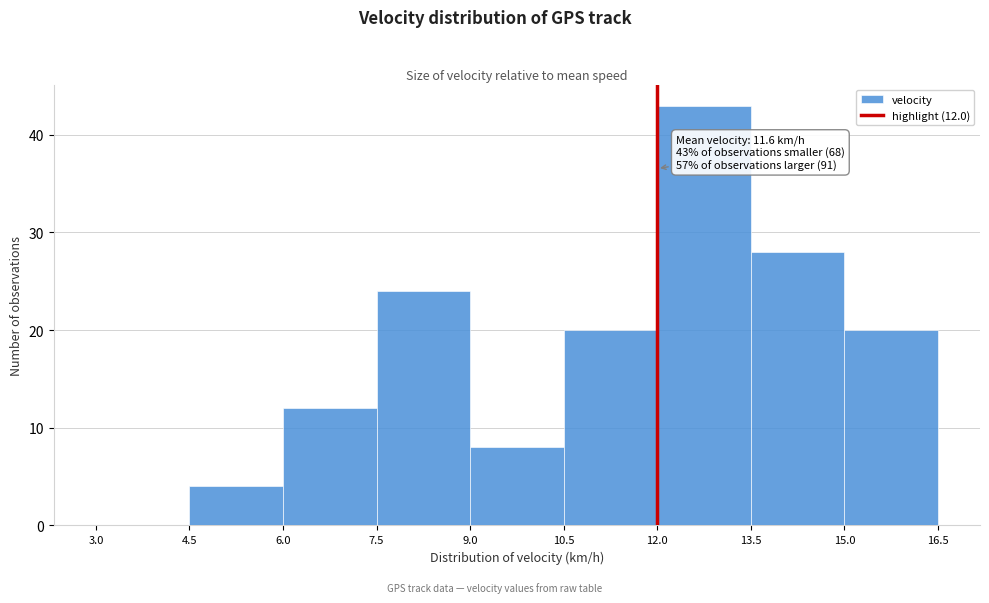

Which range on the x-axis has the tallest bar?

12.0 to 13.5